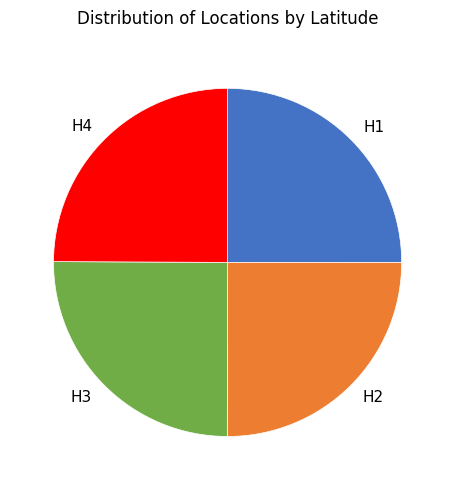

What is the ratio of the value at H2 to the value at H1?

1.0